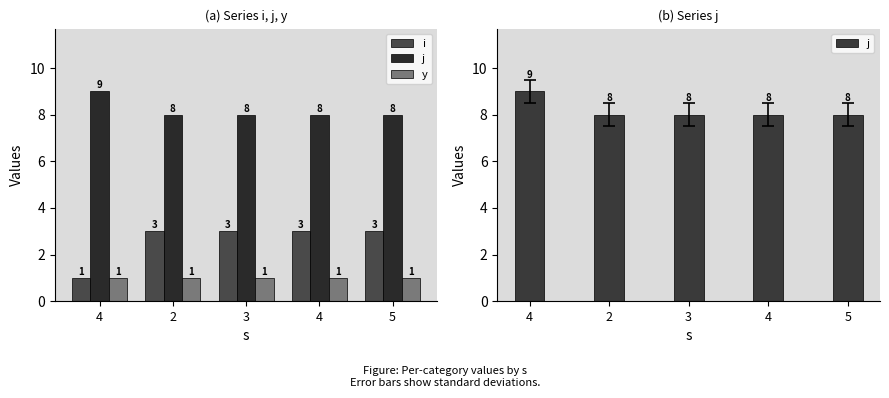

What is the label of the 4th bar from the left?

4